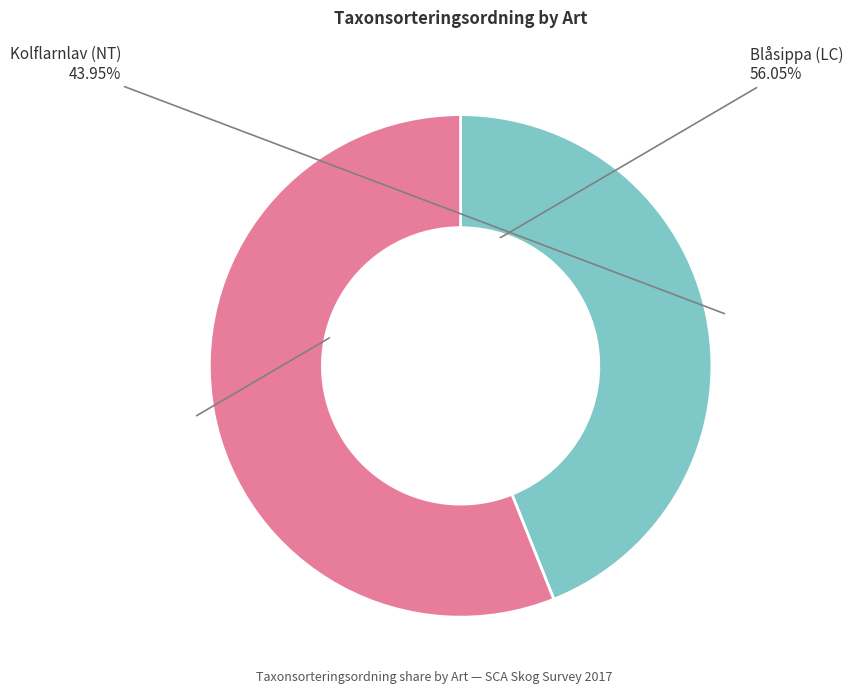

How many slices are in this pie chart?

2